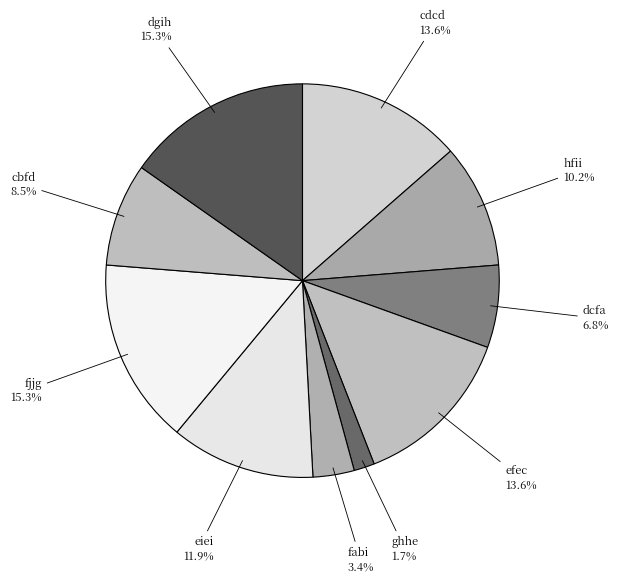

To the nearest percent, what is the average slice percentage?

10%